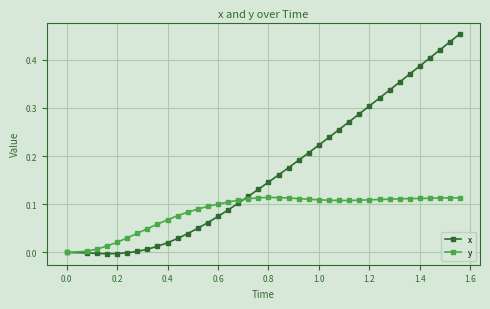

Which series has the widest spread of values?

x